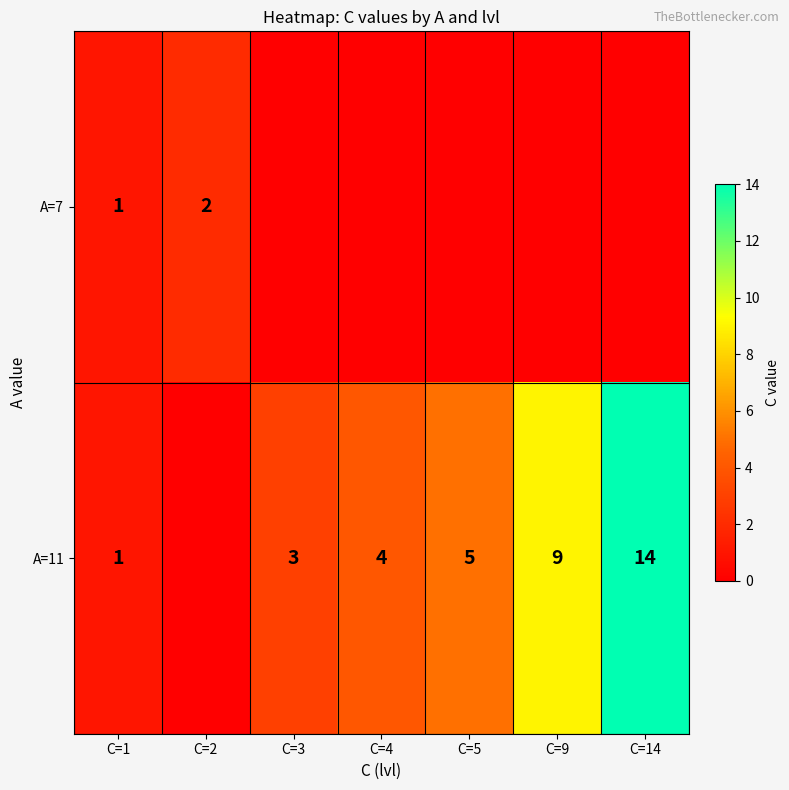

The value of A=11 at C=1 is 1. True or false?

True